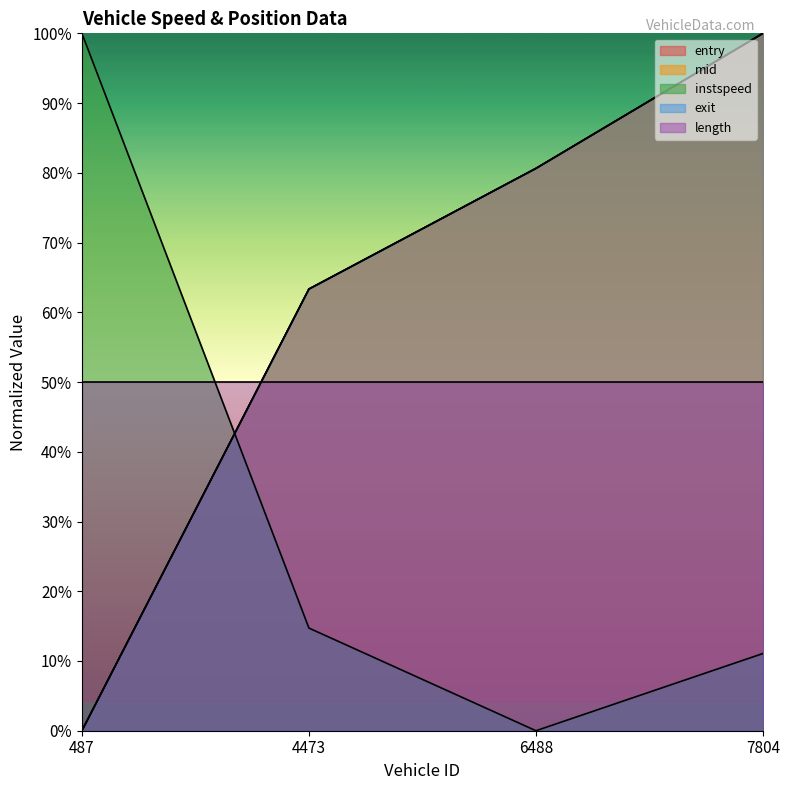

Which series has the widest spread of values?

entry